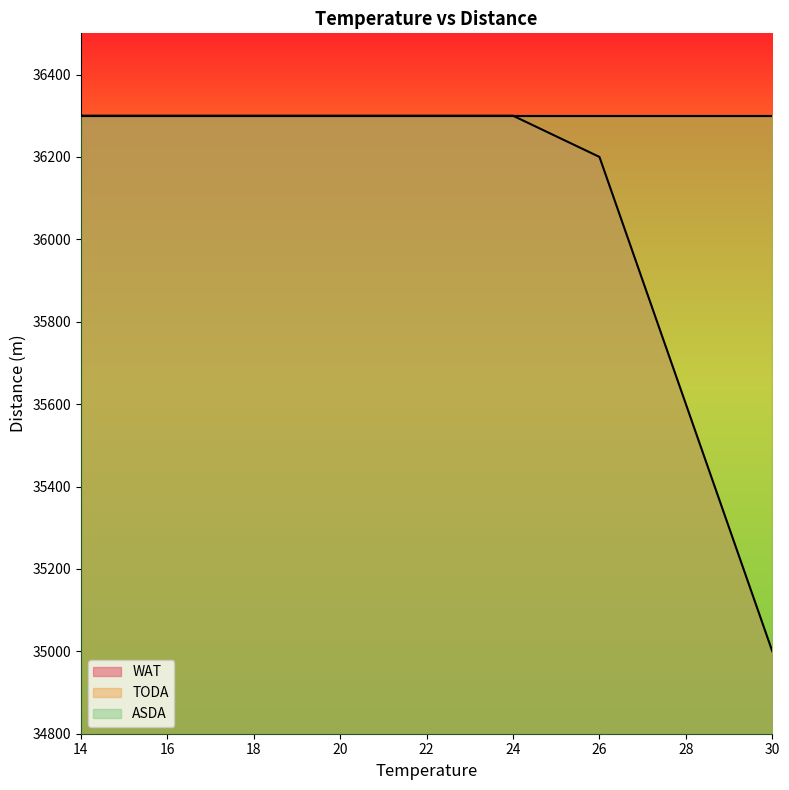

Which series has the widest spread of values?

WAT